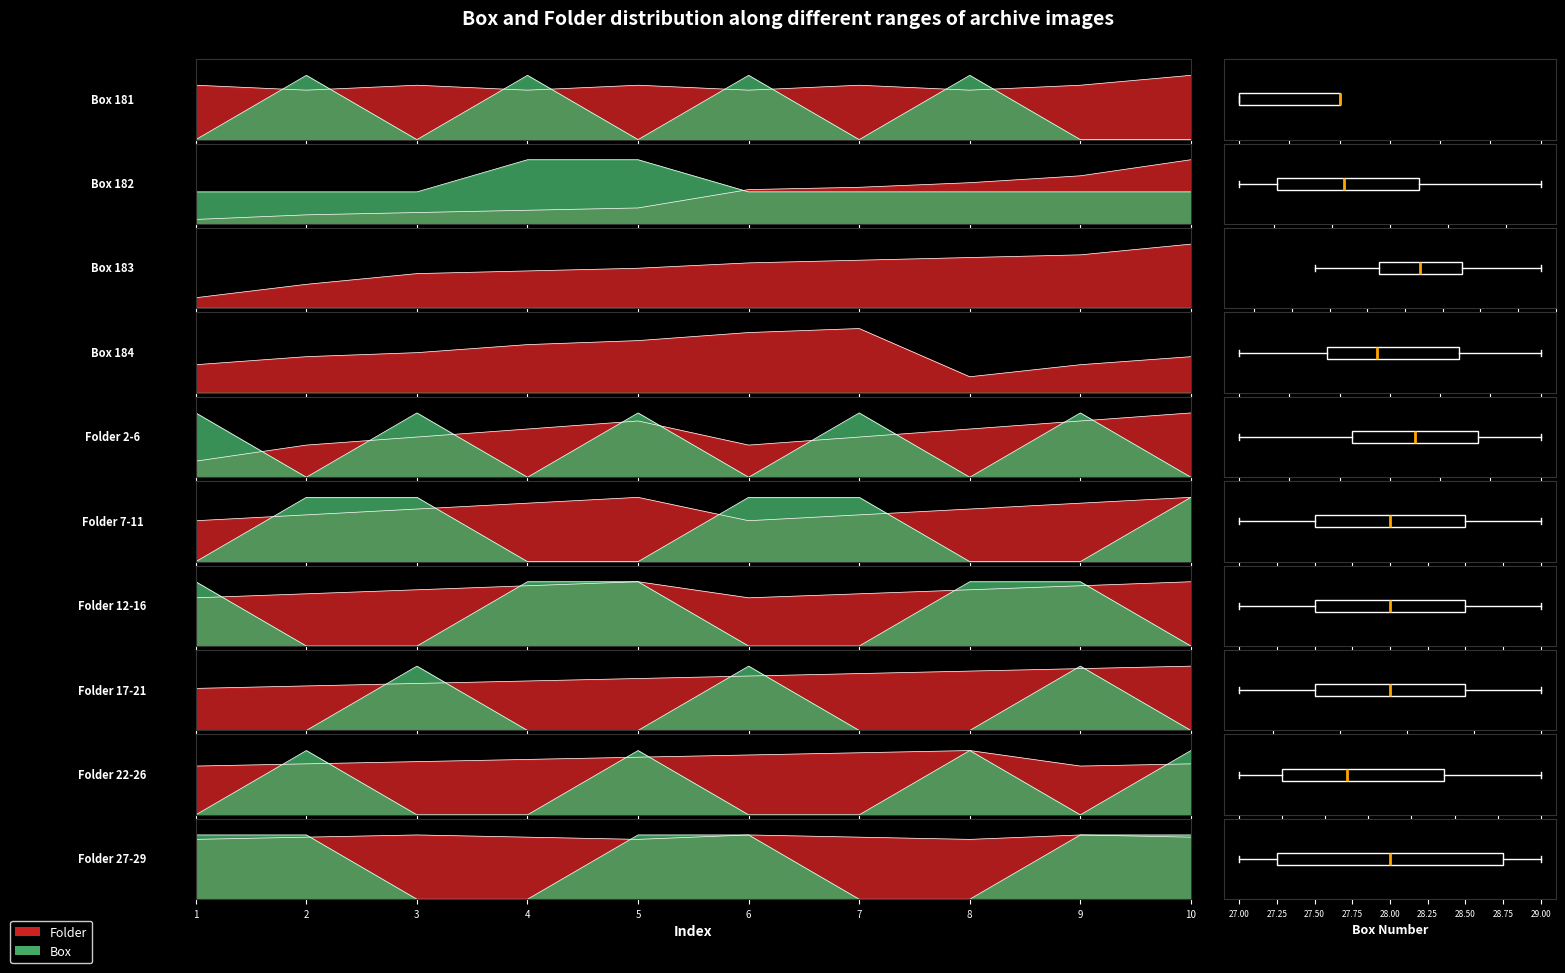

Is it true that the value at 9 is 0.5?

False